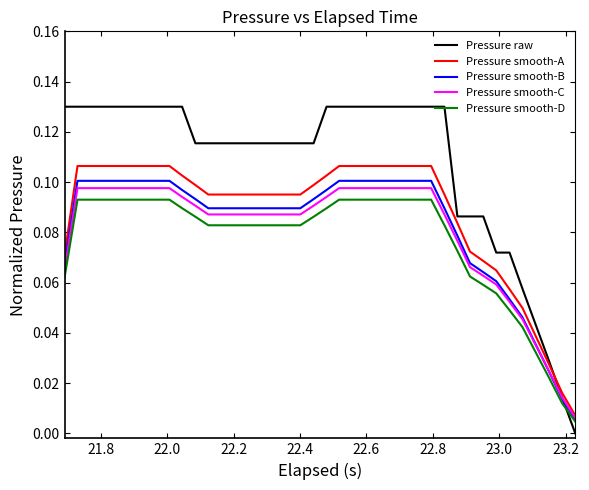

Which series has the largest range (max minus min)?

Pressure raw